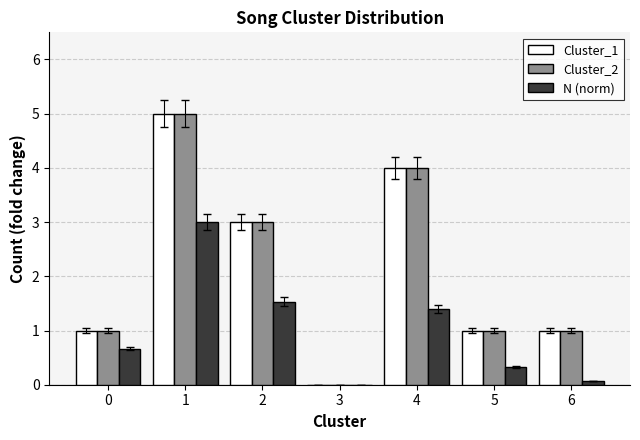

What is the total value across all series at 4?

9.4